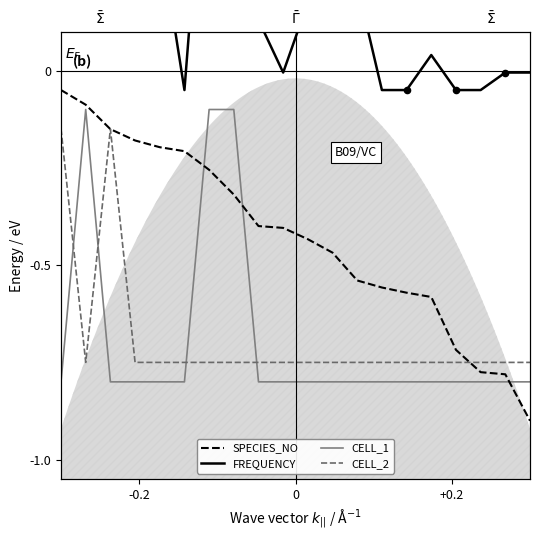

Which series has the widest spread of Y values?

FREQUENCY